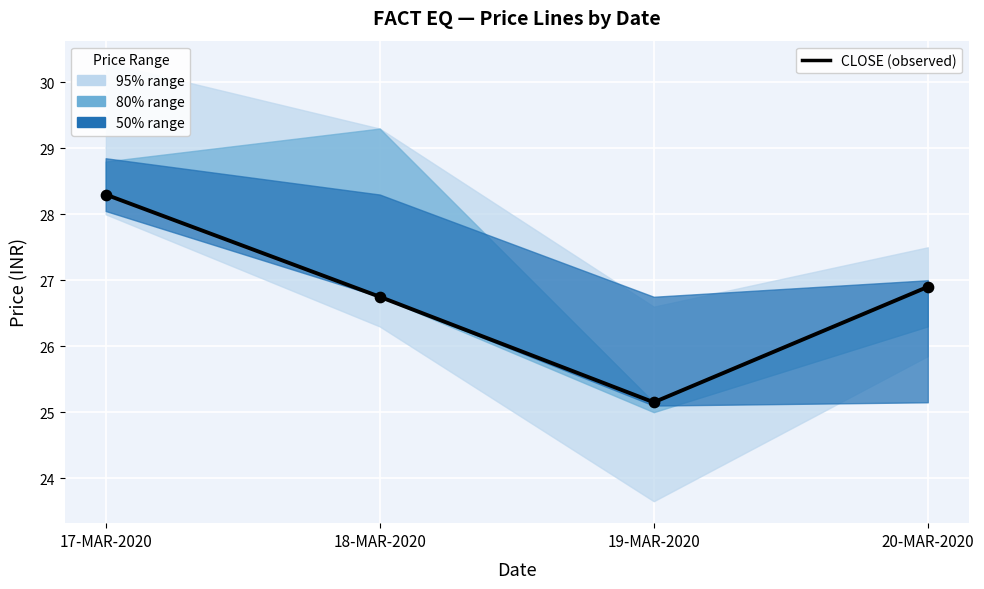

What is the ratio of the value at 19-MAR-2020 to the value at 17-MAR-2020?

0.9